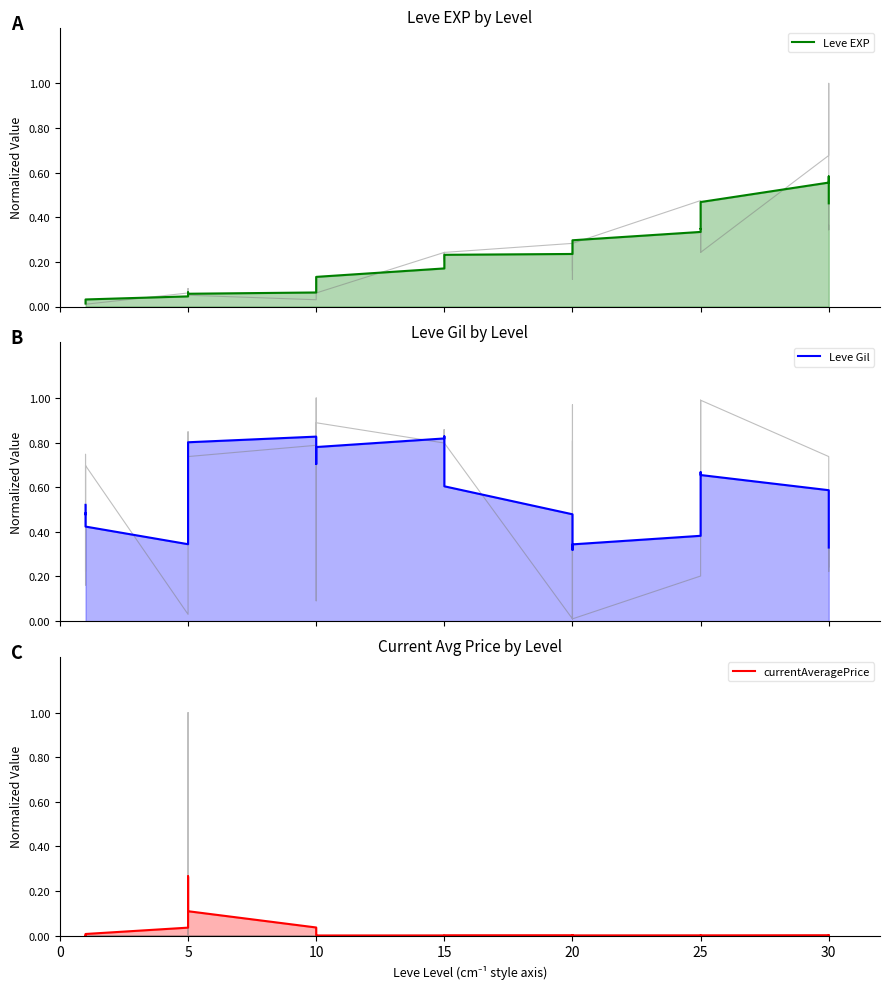

Is the value of Leve EXP at 10 greater than the value of currentAveragePrice at 15?

Yes